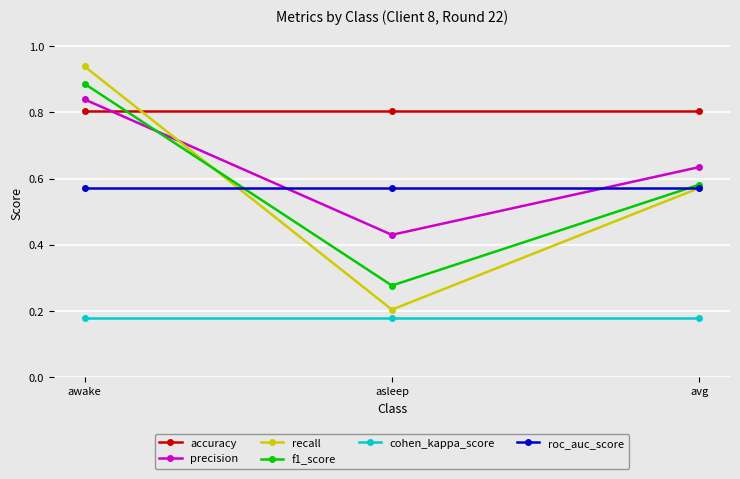

How many f1_score values are between 0 and 1?

3